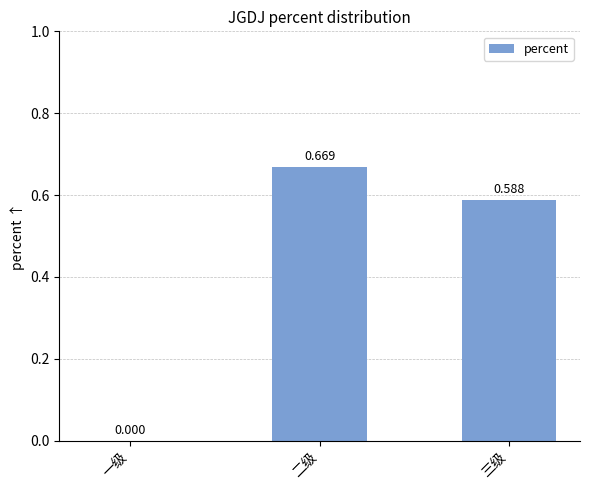

At which label is the value closest to 0?

一级